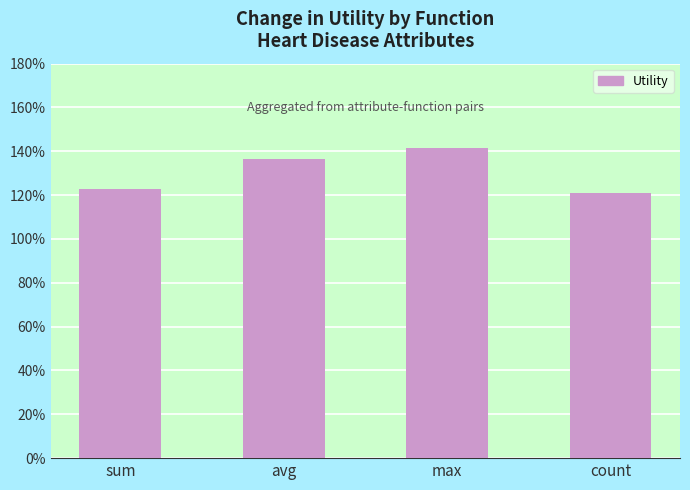

What is the difference between the values at avg and sum?

0.1